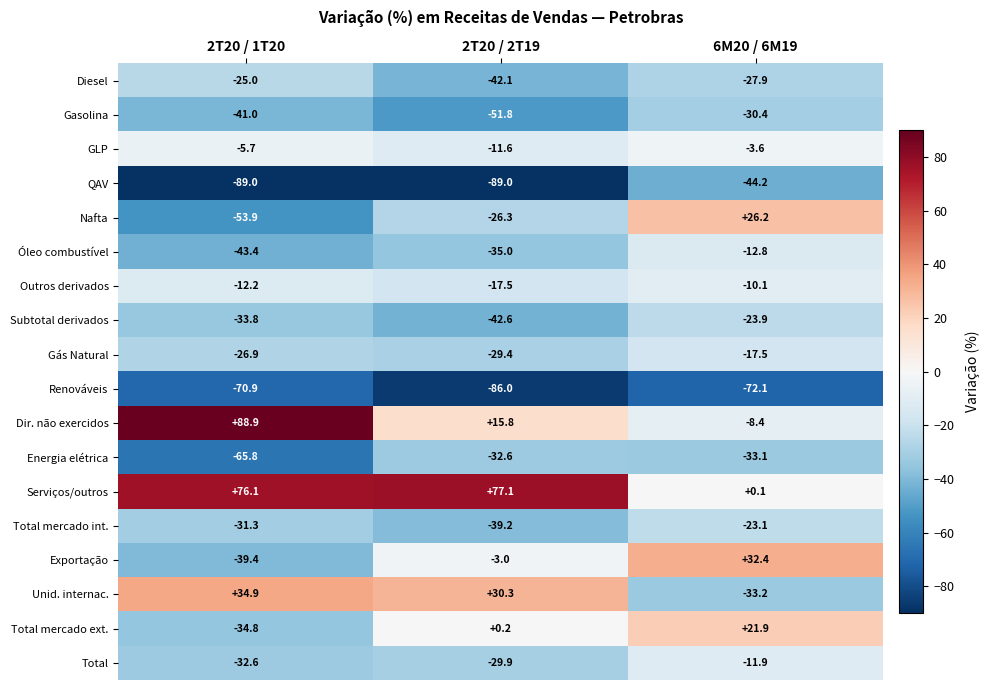

At which category is the sum across all series the highest?

6M20 / 6M19